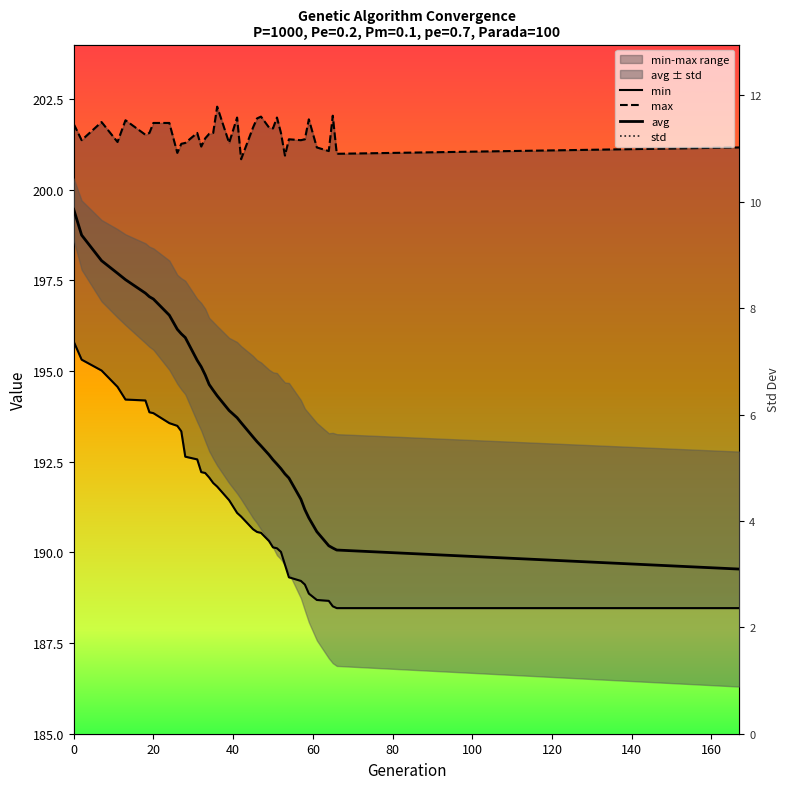

What is the difference between the second highest and second lowest values in the avg series?

8.7